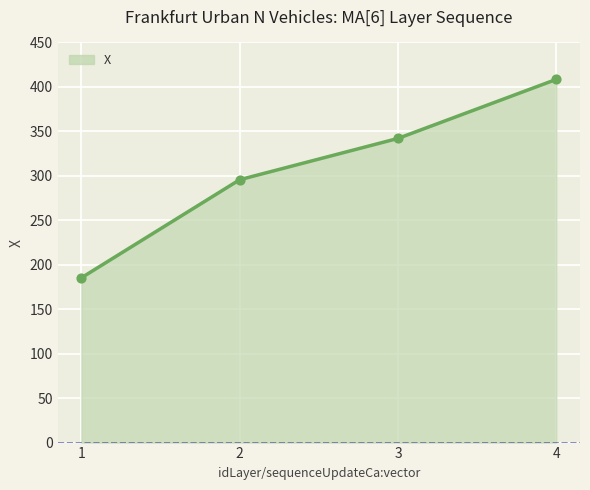

Between 1 and 4, which is larger?

4